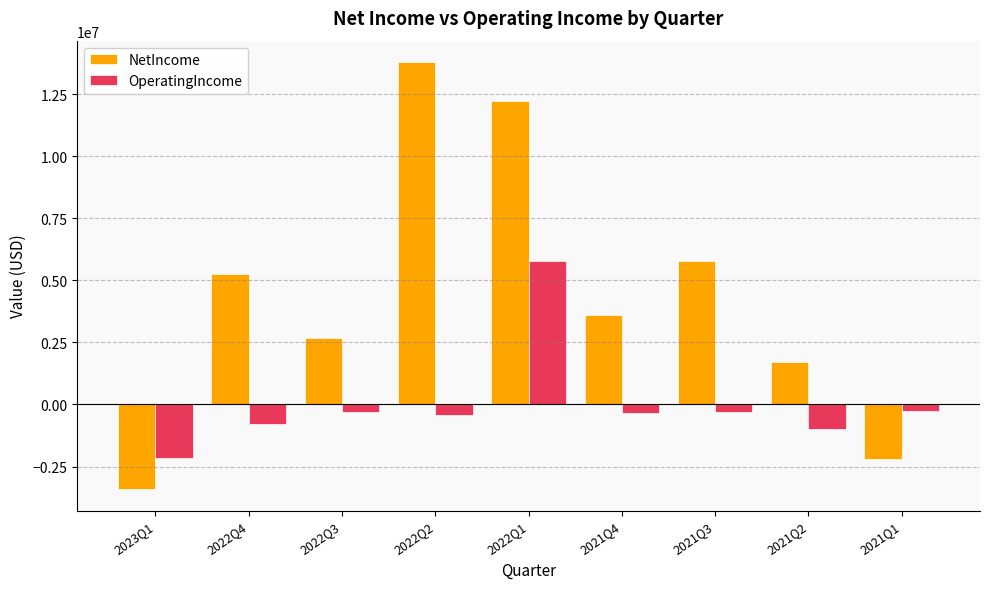

What is the minimum value for NetIncome?

-3418585